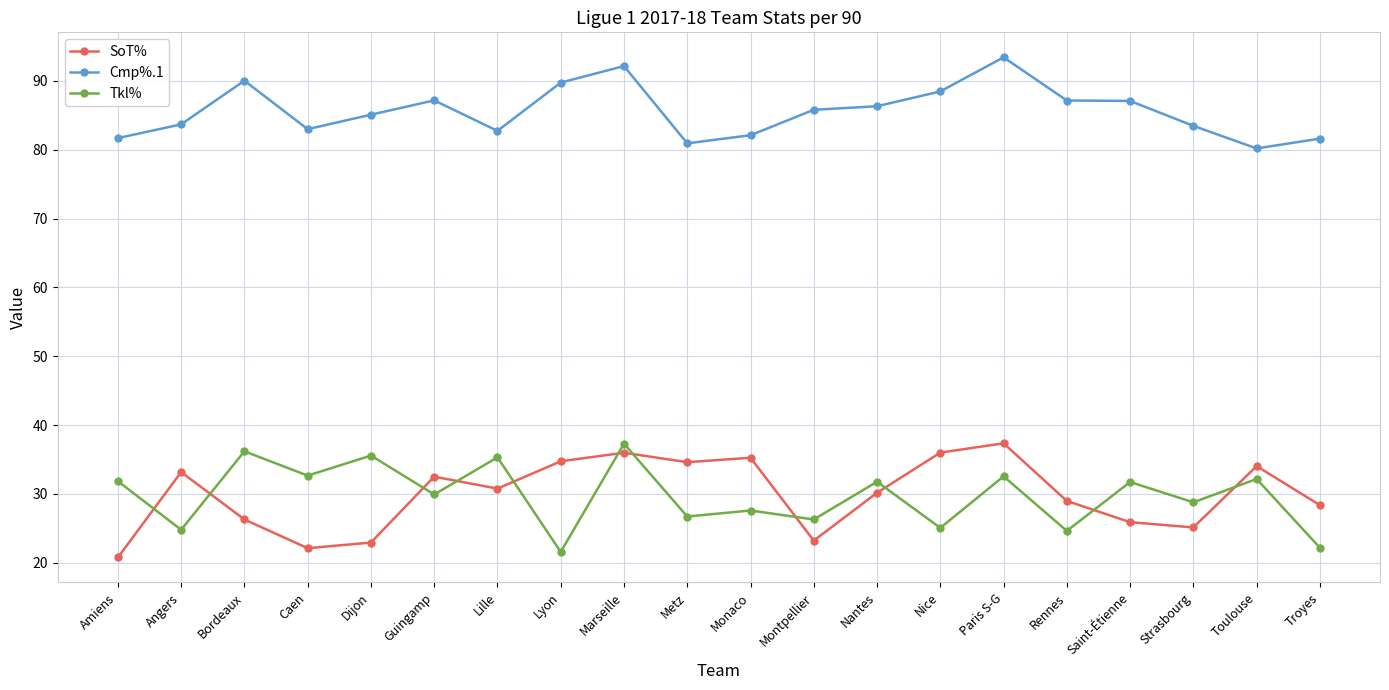

What is the label of the 6th point from the left?

Guingamp